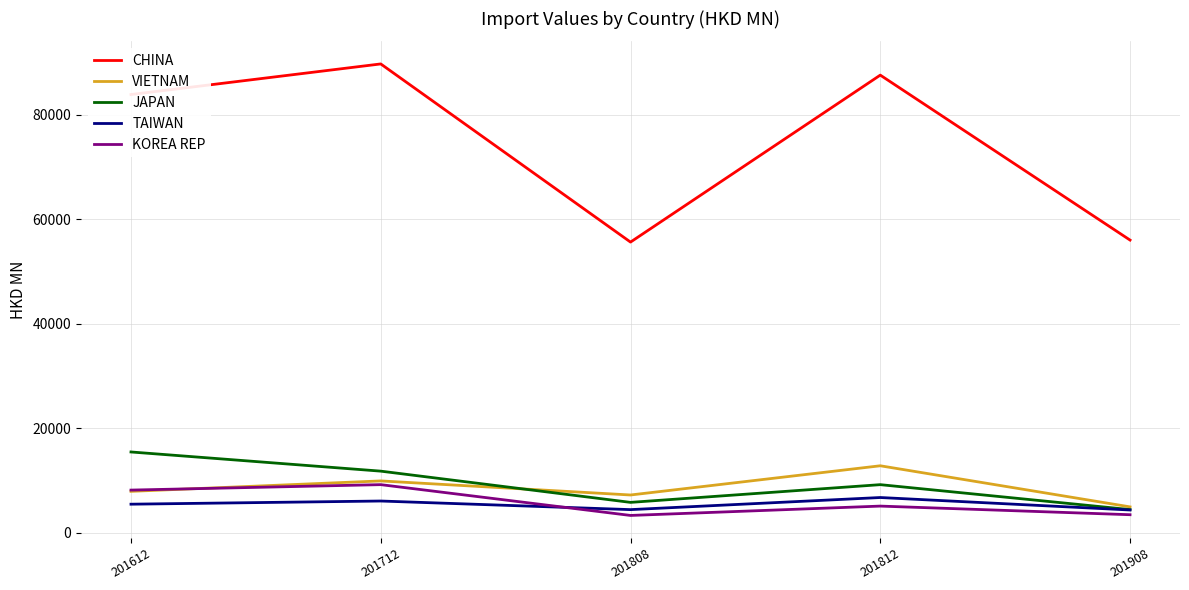

Which series has the largest total across all categories?

CHINA